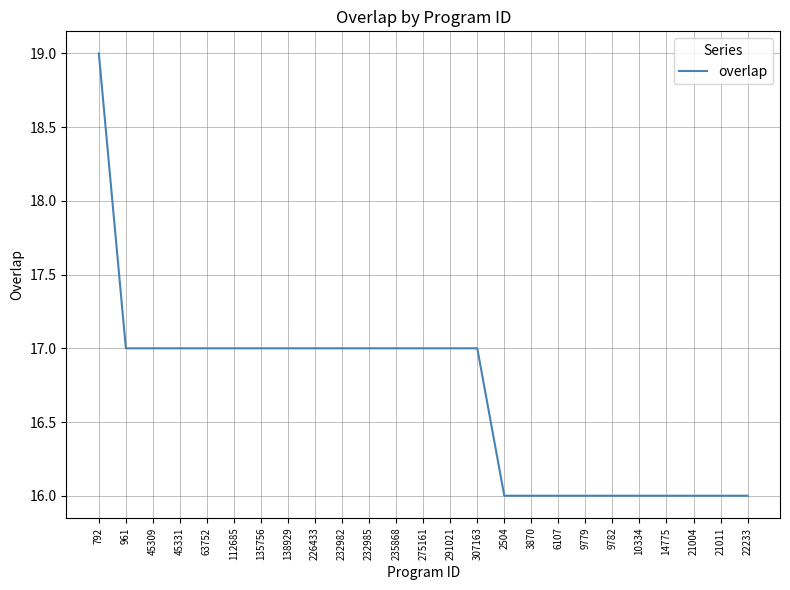

The value at 6107 is 24. True or false?

False